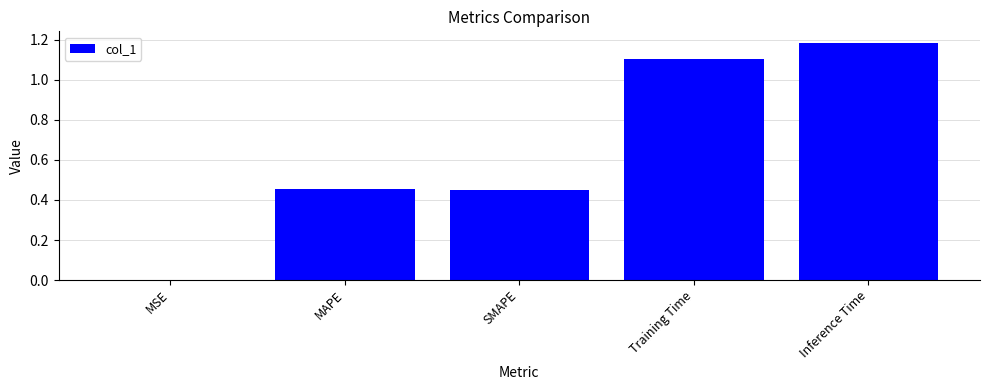

What is the sum of the values at SMAPE and Training Time?

1.6